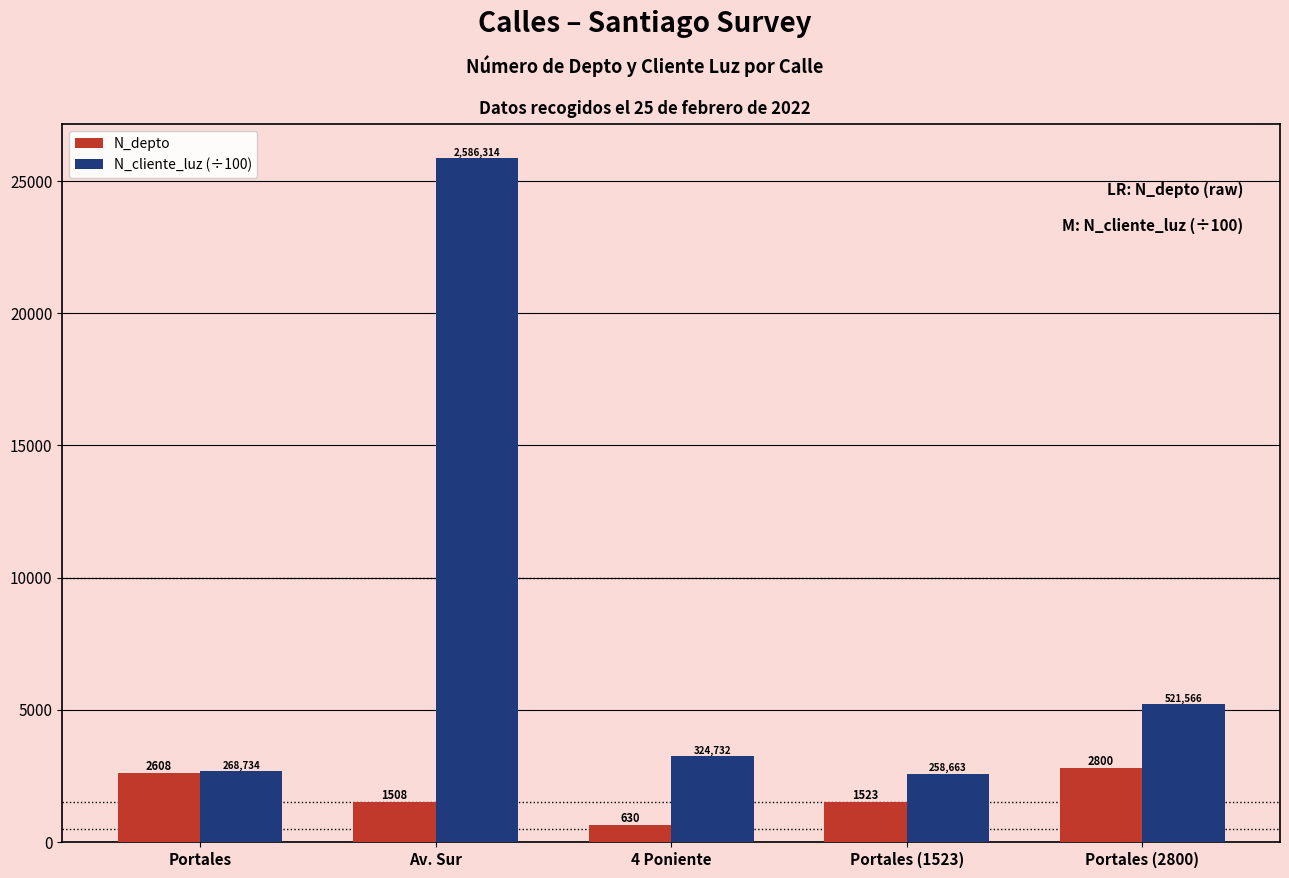

How many groups of bars are there?

5